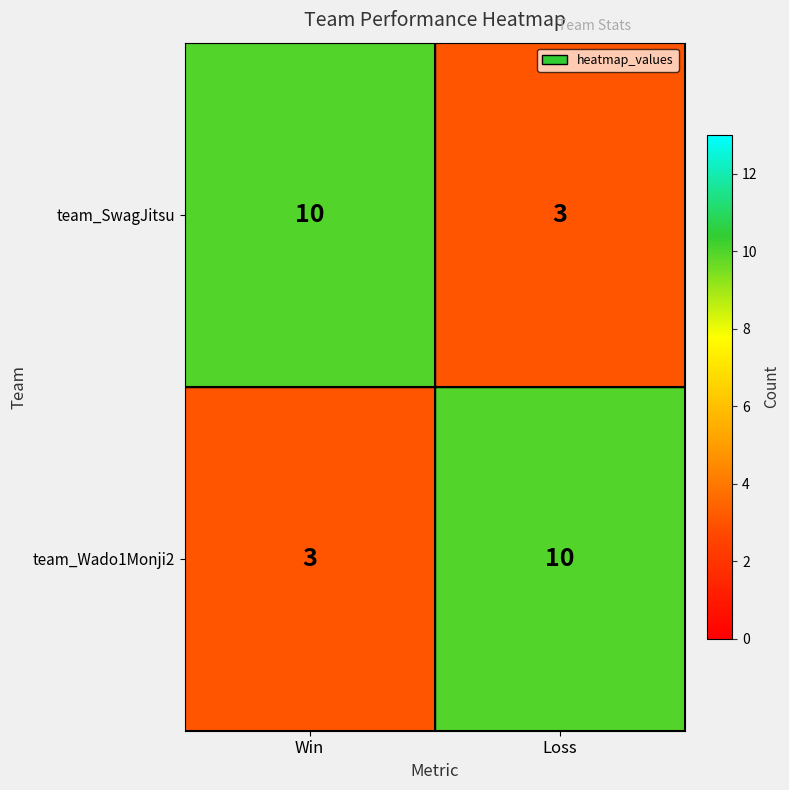

Is it true that team_SwagJitsu equals 2 at Loss?

False